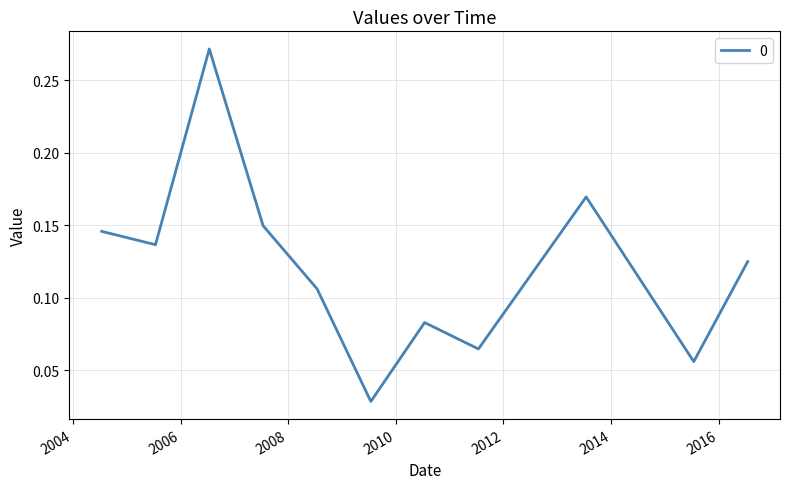

How many lines are shown in the chart?

1